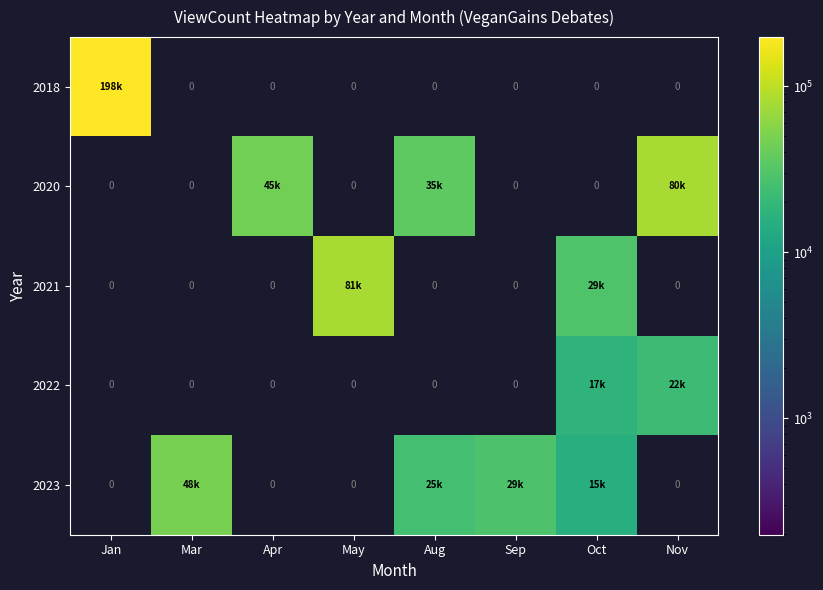

Count the number of categories in the chart.

8